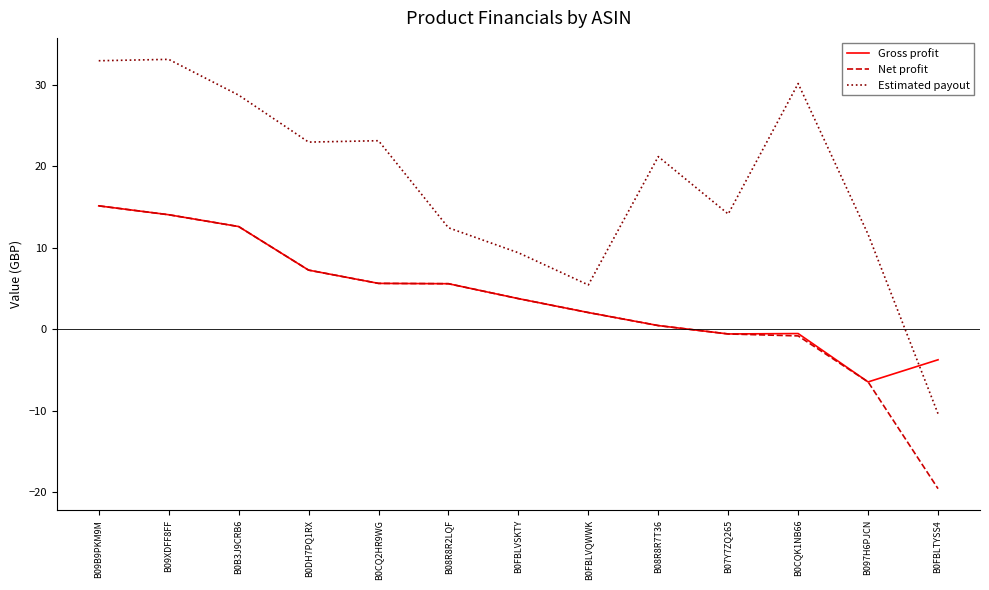

Where is Estimated payout nearest to the value 11?

B097H6PJCN